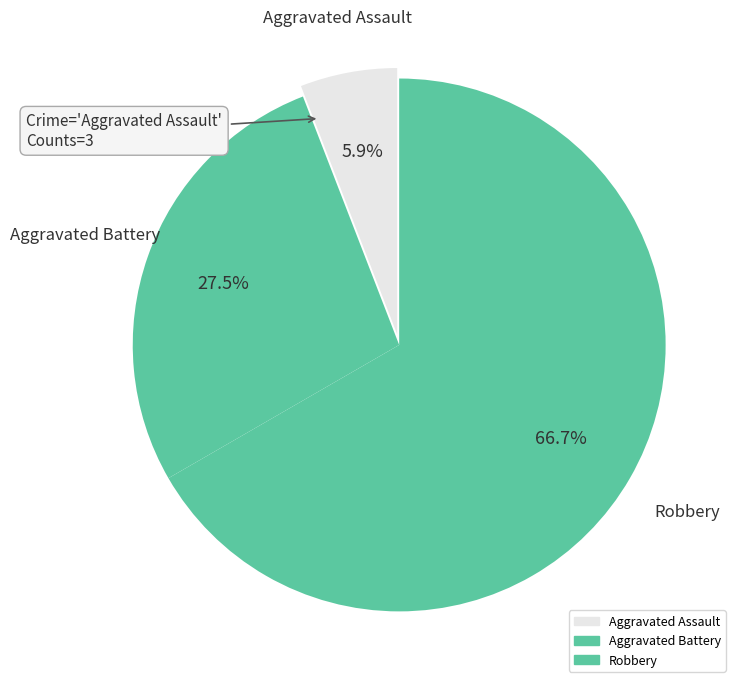

What is the majority slice?

Robbery